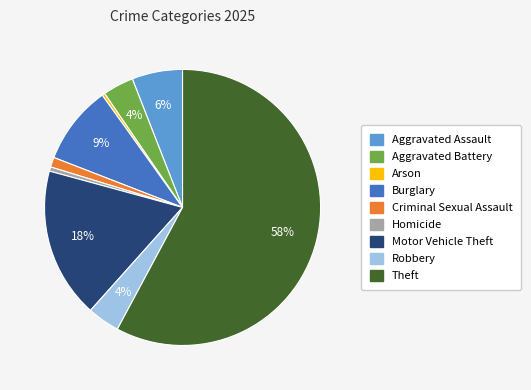

To the nearest percent, what is the difference between the Motor Vehicle Theft and Robbery slice percentages?

14%